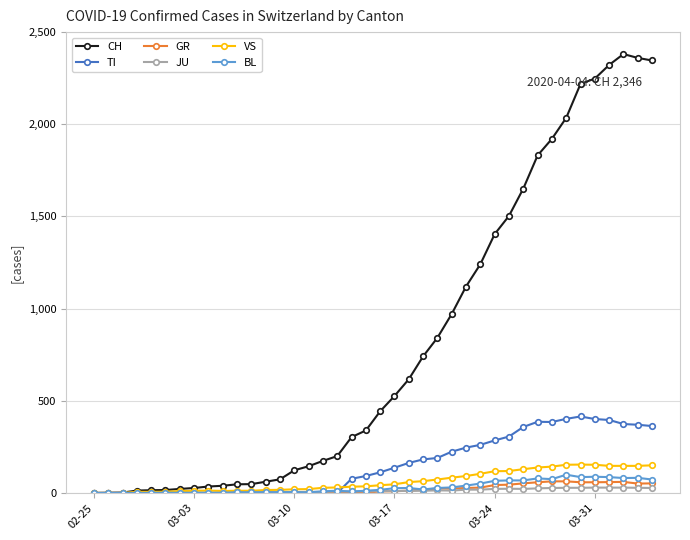

What is the maximum value shown in the chart?

2381